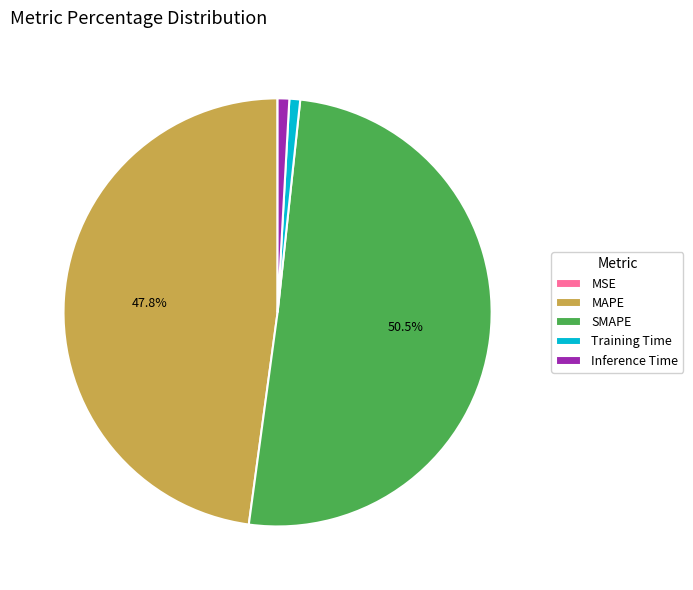

Does MAPE represent more than half of the total?

No